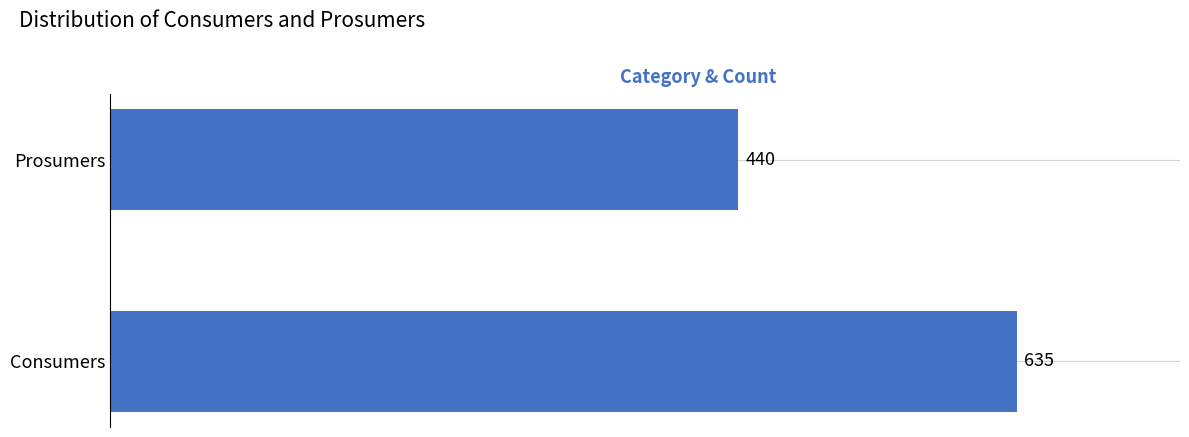

Which label corresponds to the smallest value in the chart?

Prosumers